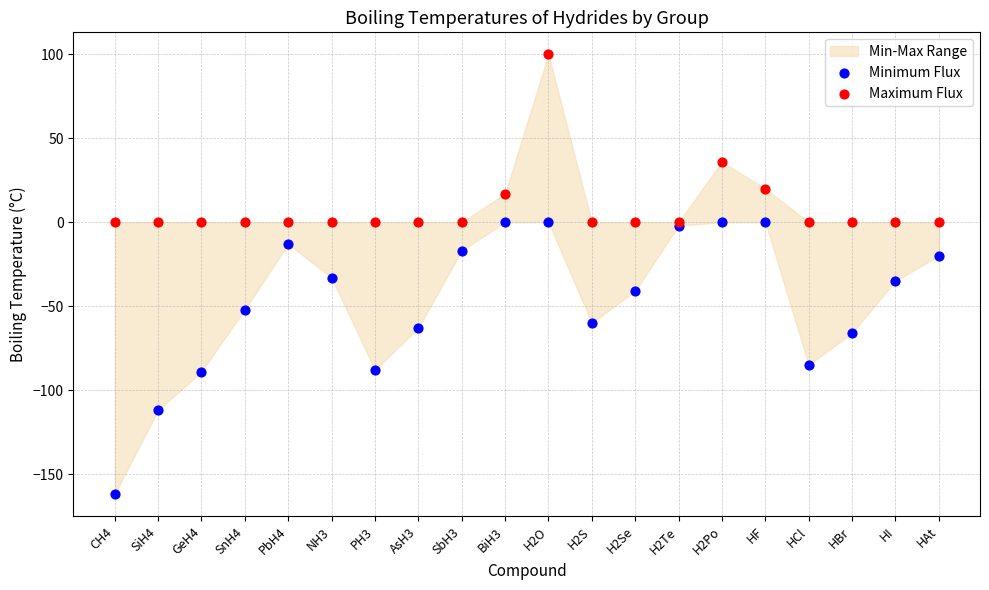

In the Maximum Flux series, what Y value is closest to 50?

36